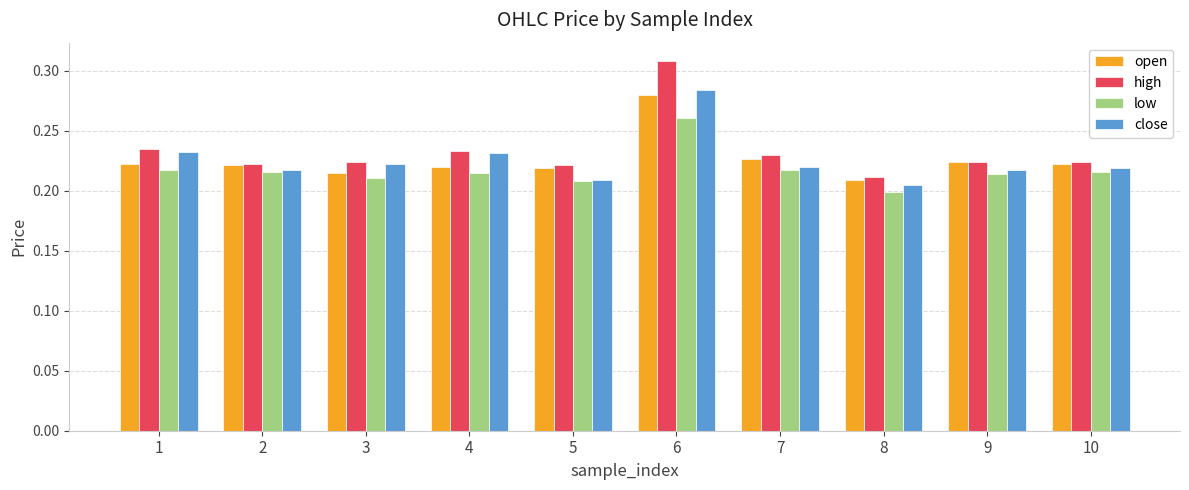

At which category is the sum across all series the highest?

6